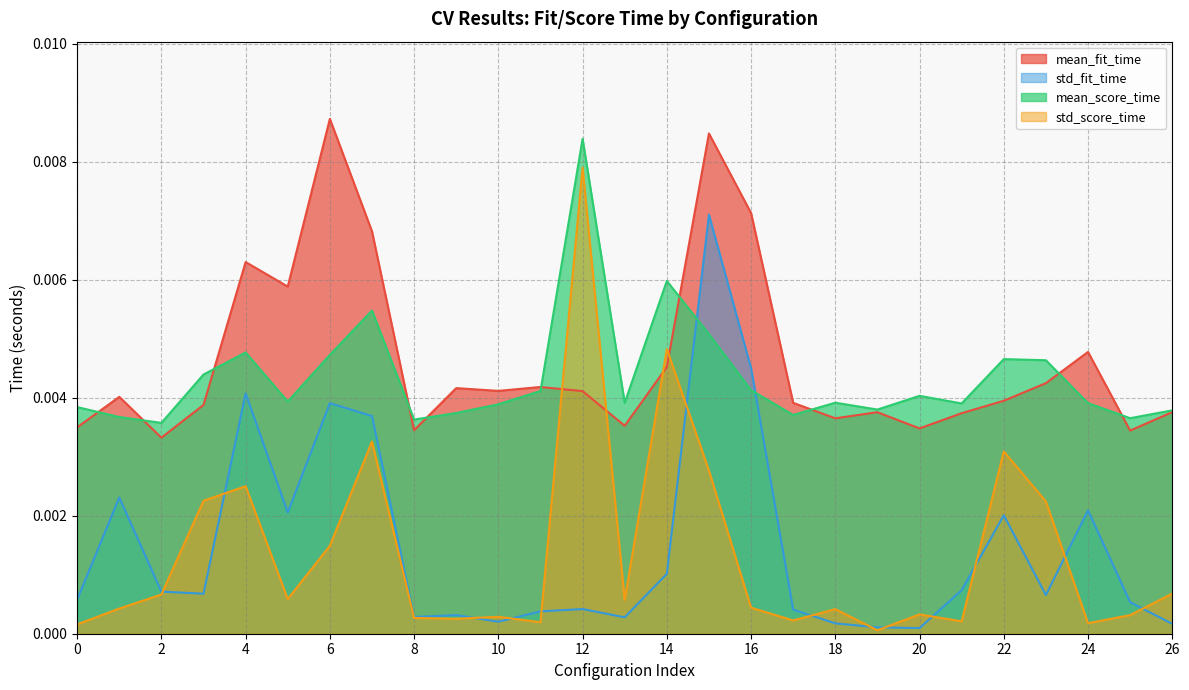

Where is the first local maximum for mean_score_time?

4